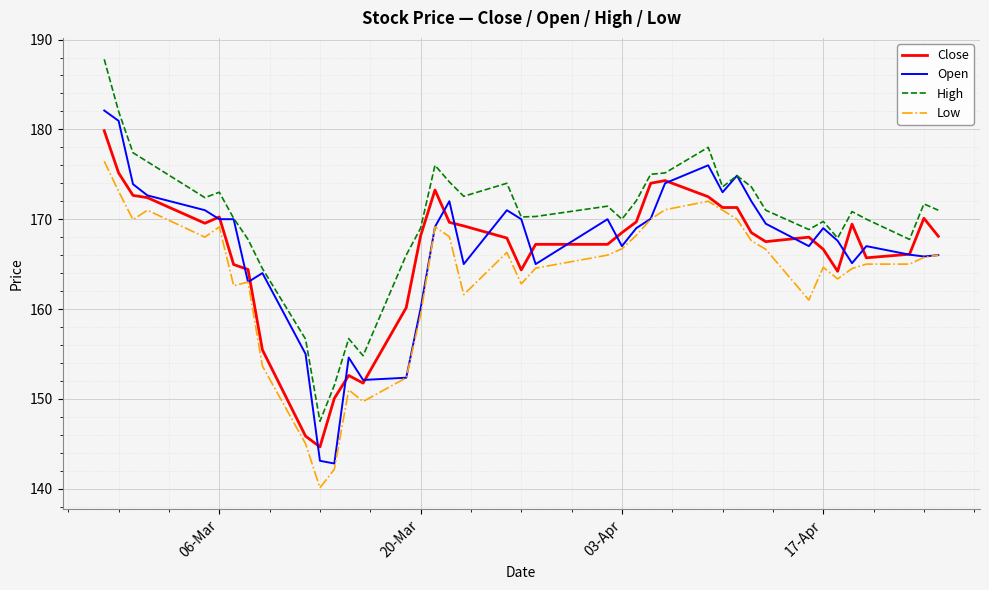

True or false: Low and High cross at least once.

False